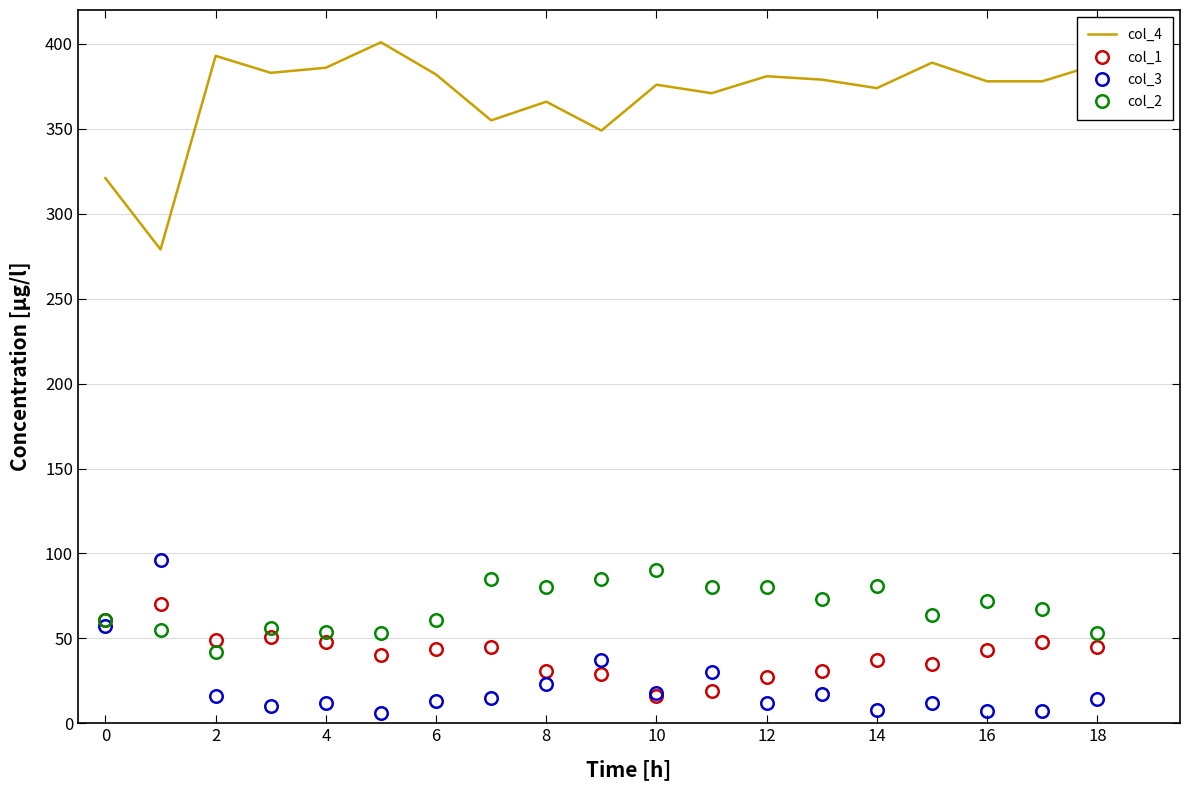

What are all the series names shown in the legend?

col_4, col_1, col_3, col_2